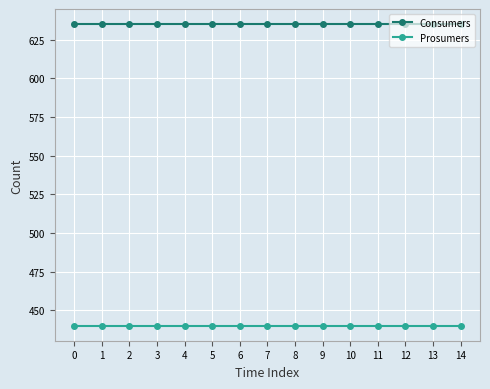

What is the value of the Consumers point at the 8th from the left?

635